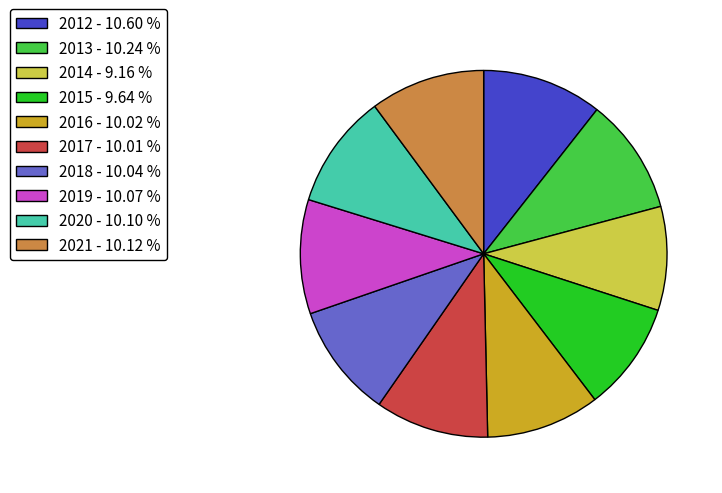

Does 2021 - 10.12 % represent more than half of the total?

No